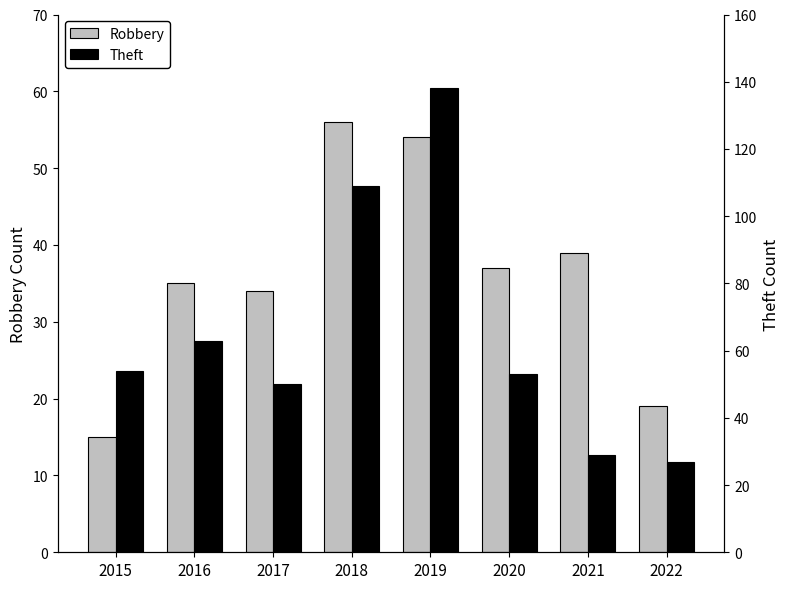

How many data points in Robbery are less than 37?

4